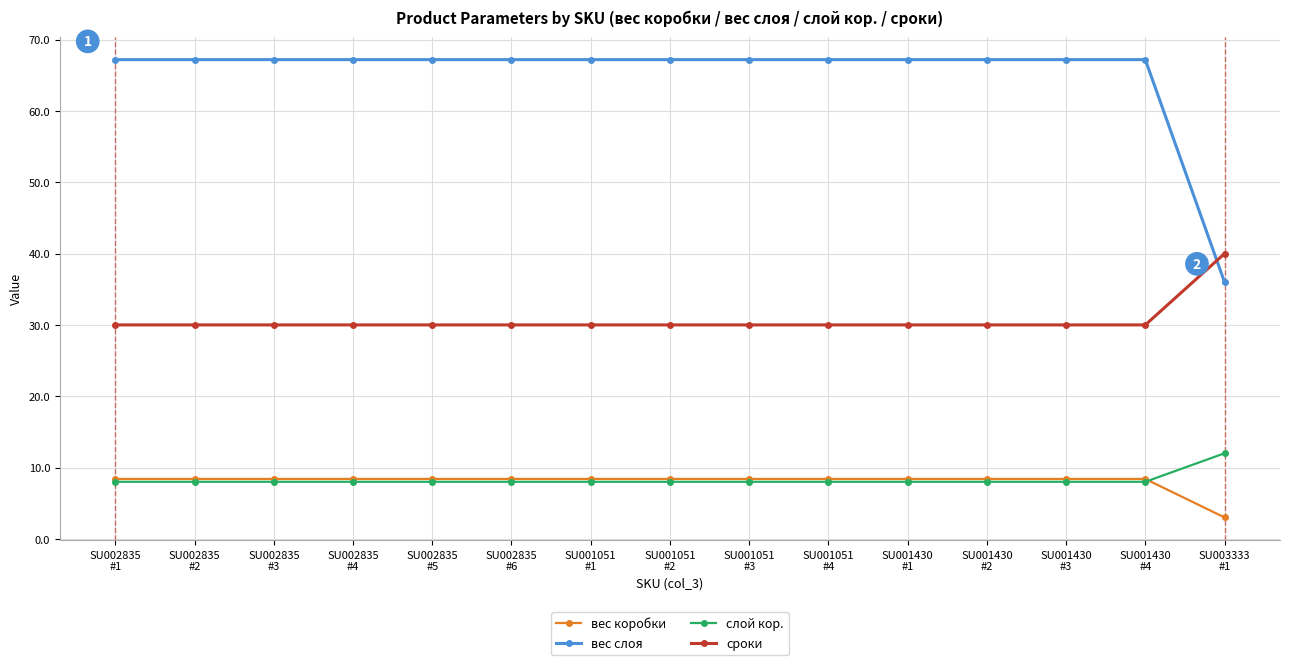

How many lines are shown in the chart?

4